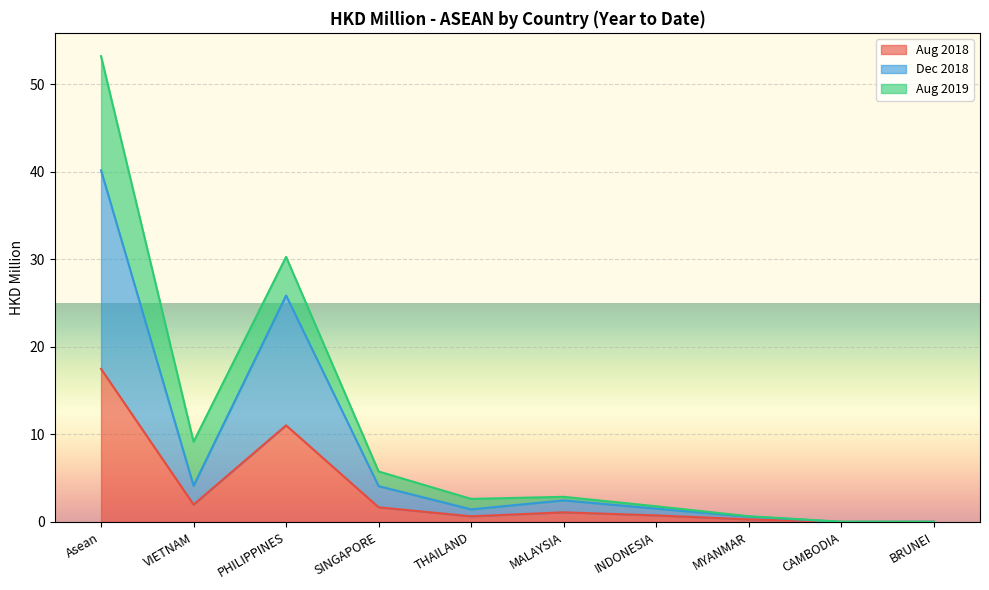

What is the total value across all series at SINGAPORE?

5.8